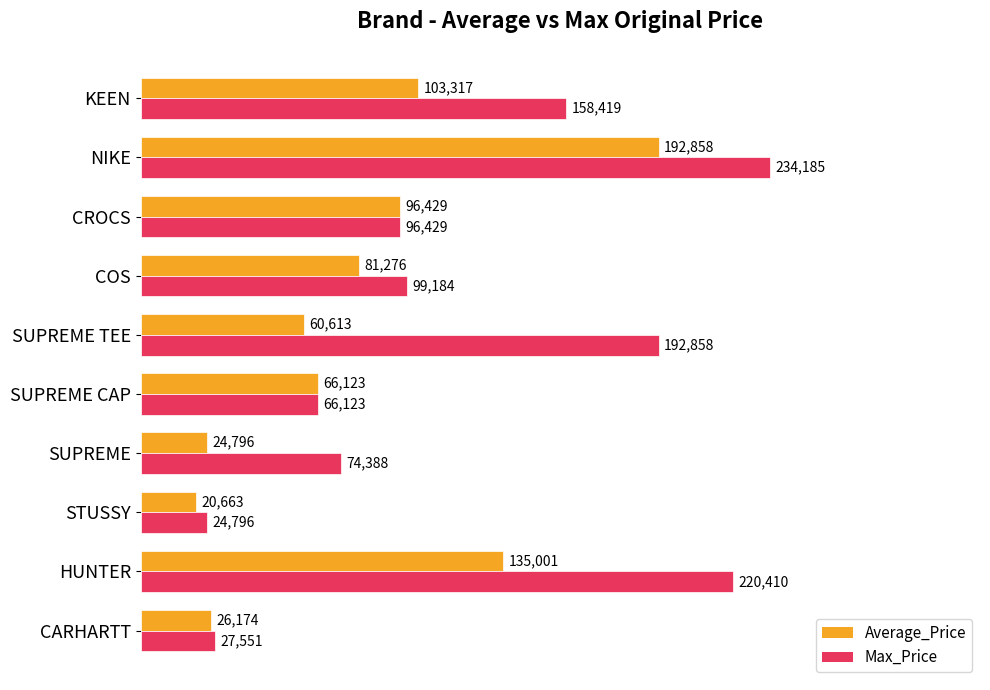

Is the value of Average_Price at KEEN greater than the value of Max_Price at HUNTER?

No